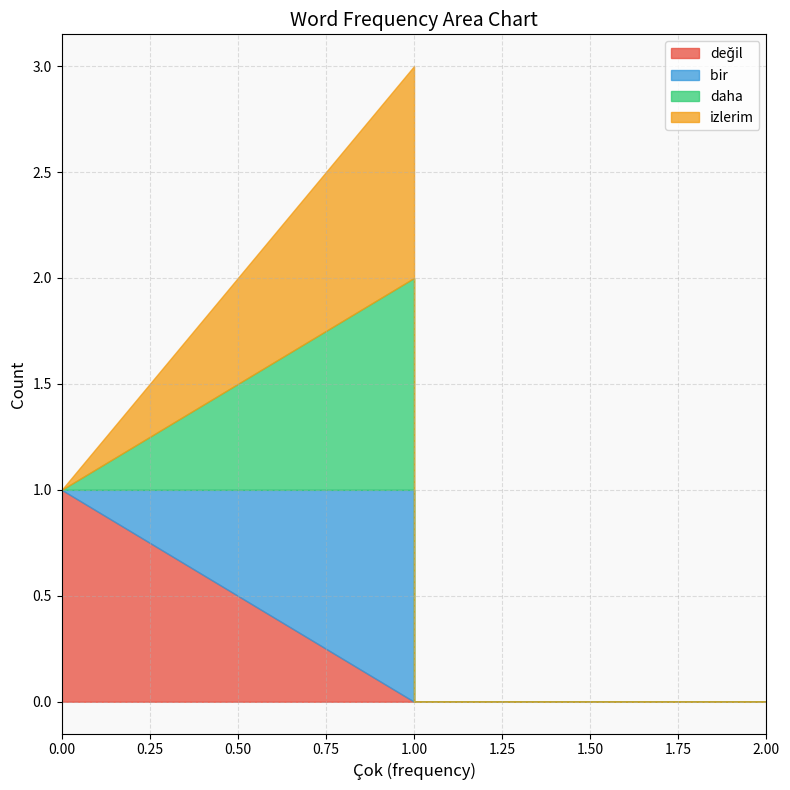

How many data points in izlerim are above 0?

1